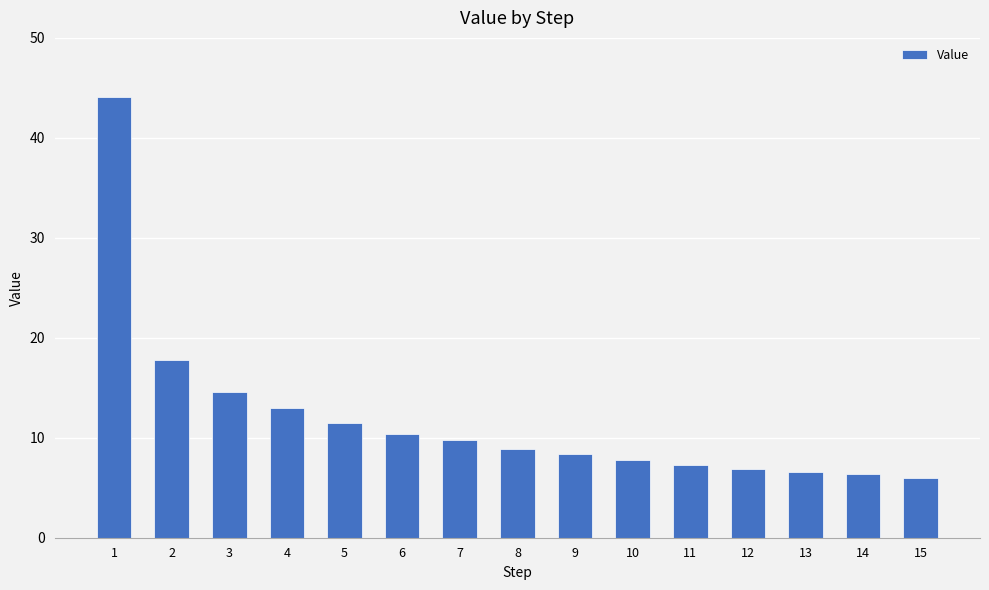

Reading left to right, what are all the values shown in this chart?

1=44.0	2=17.8	3=14.6	4=13.0	5=11.5	6=10.4	7=9.8	8=8.9	9=8.4	10=7.7	11=7.3	12=6.9	13=6.6	14=6.3	15=5.9